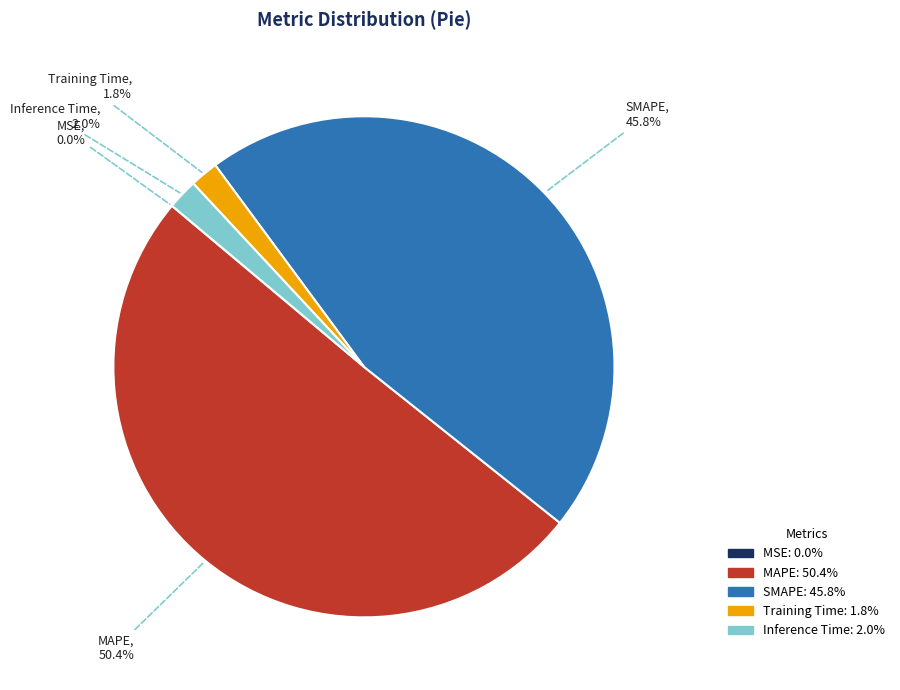

Is there a majority slice in this chart?

Yes